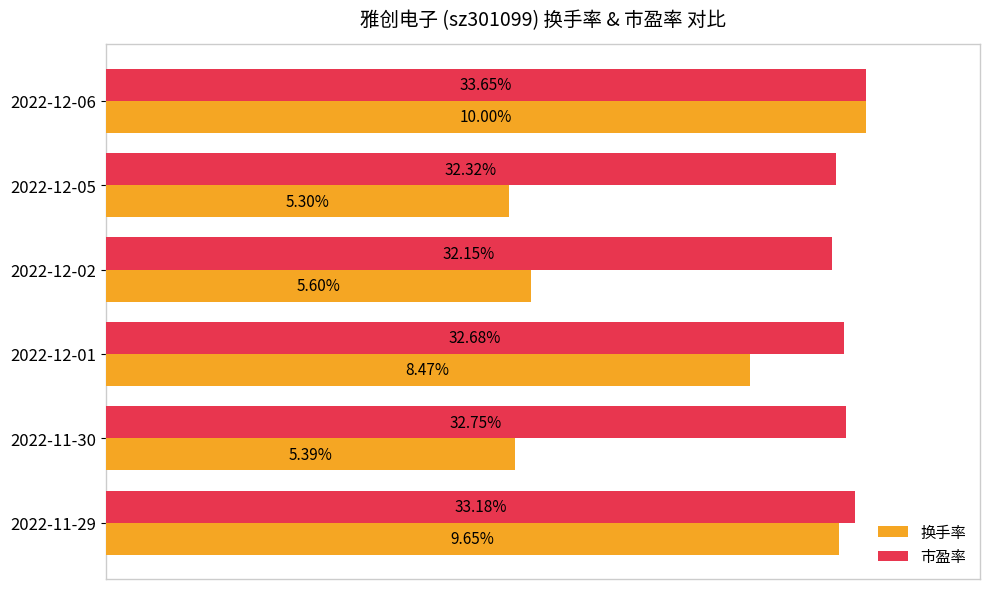

What are all the series names shown in the legend?

换手率, 市盈率